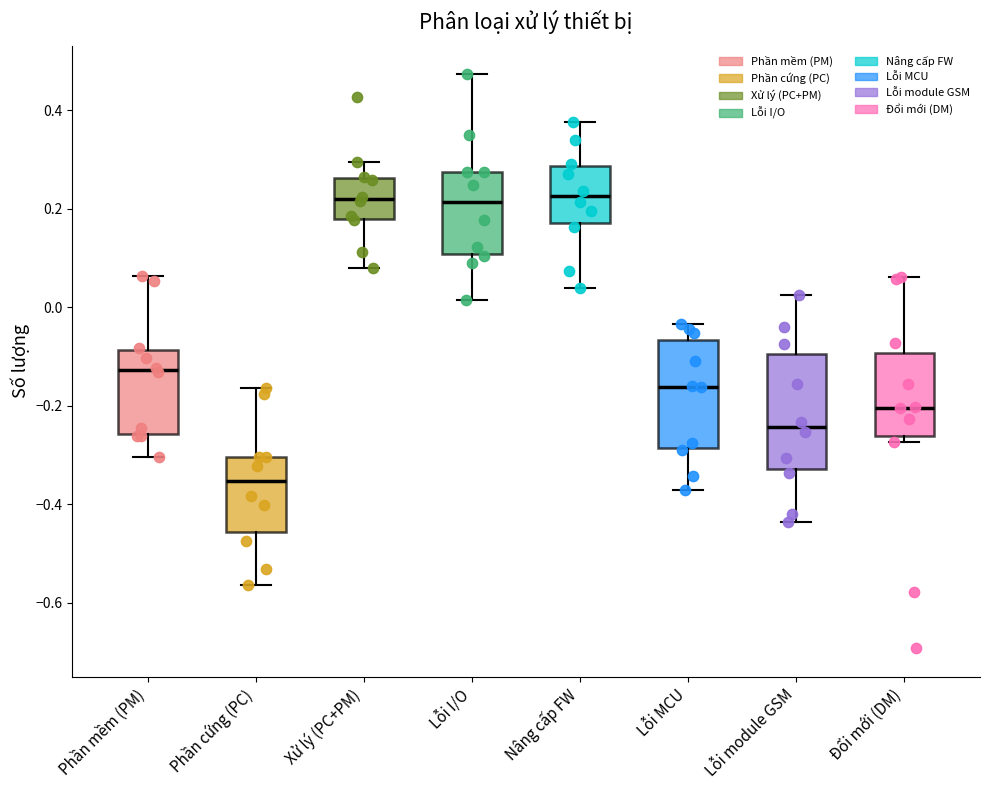

Where is the lower edge of the box for Phần cứng (PC) on the y-axis? The values are not printed on the chart, so give them approximately, as read against the axis.

-0.46